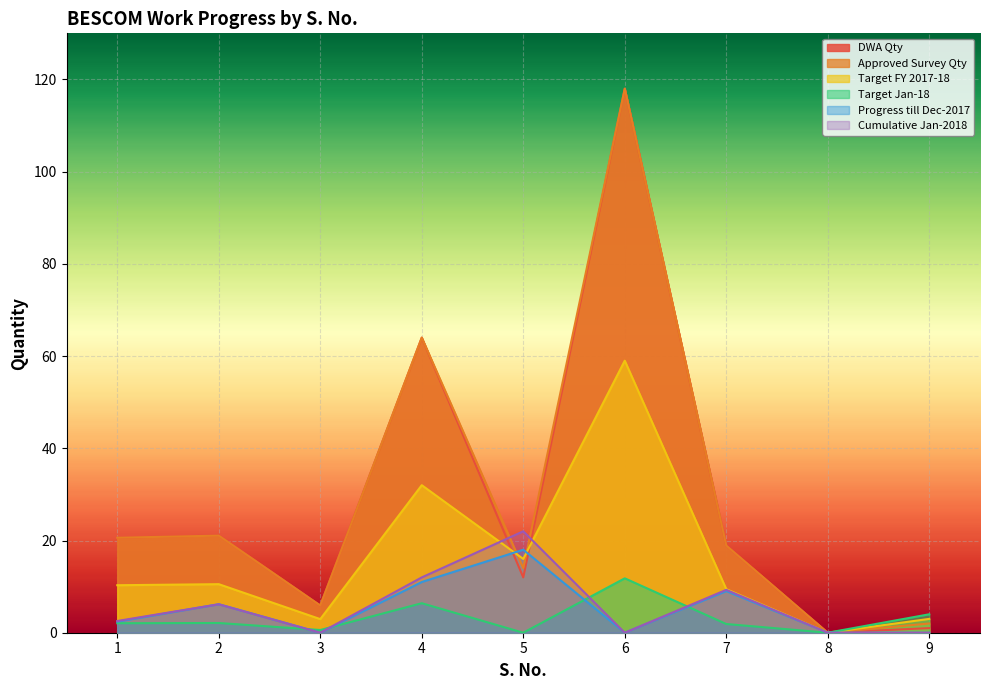

Where does the Cumulative Jan-2018 series first go above 2?

1